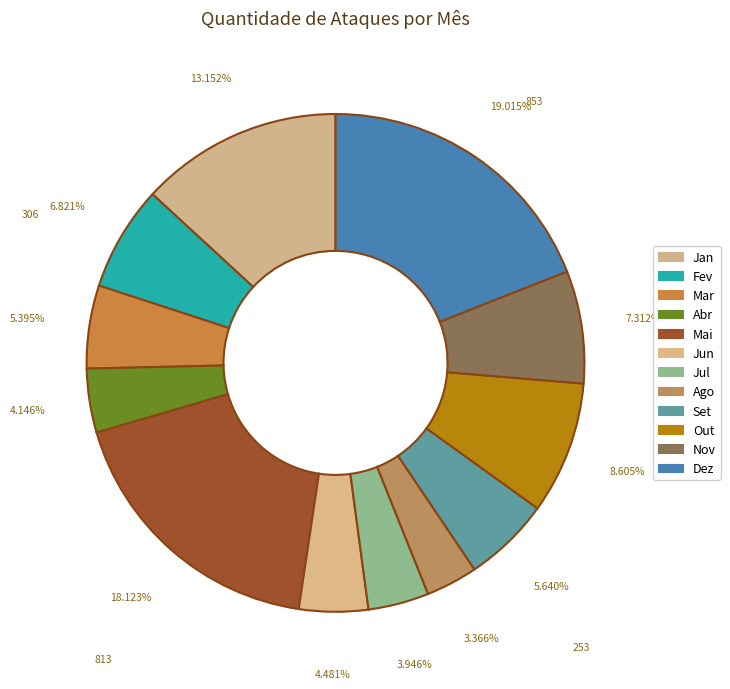

To the nearest percent, what is the difference between the largest and smallest slice percentages?

16%